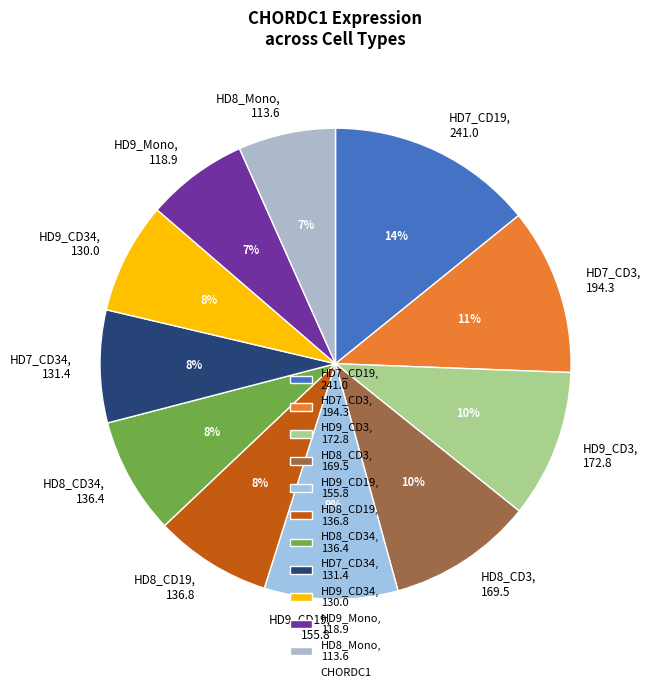

To the nearest percent, what percentage of the pie is HD8_Mono, 113.6?

7%